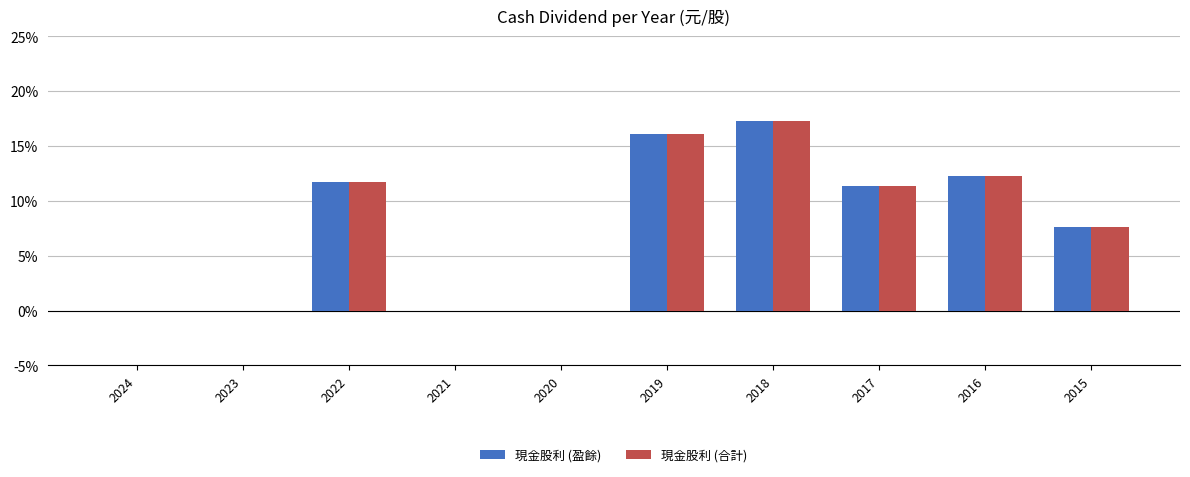

What are all the series names shown in the legend?

現金股利 (盈餘), 現金股利 (合計)